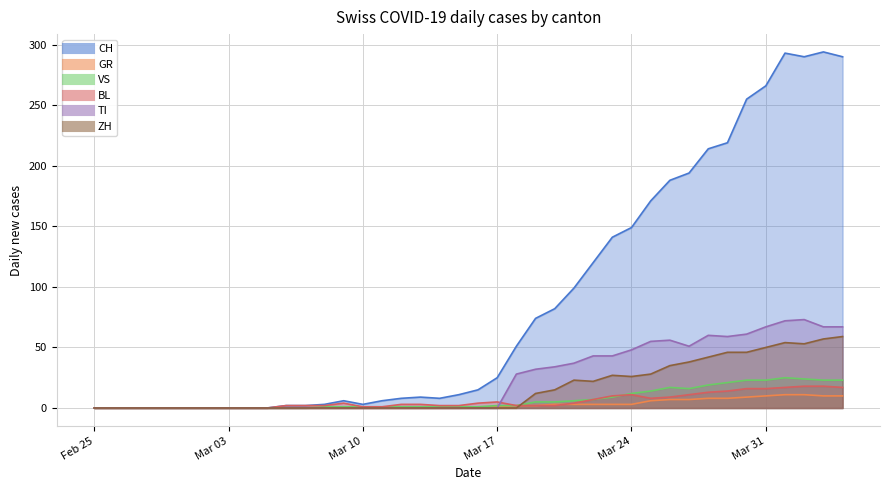

Where do BL and ZH first cross each other?

2020-03-18 and 2020-03-19